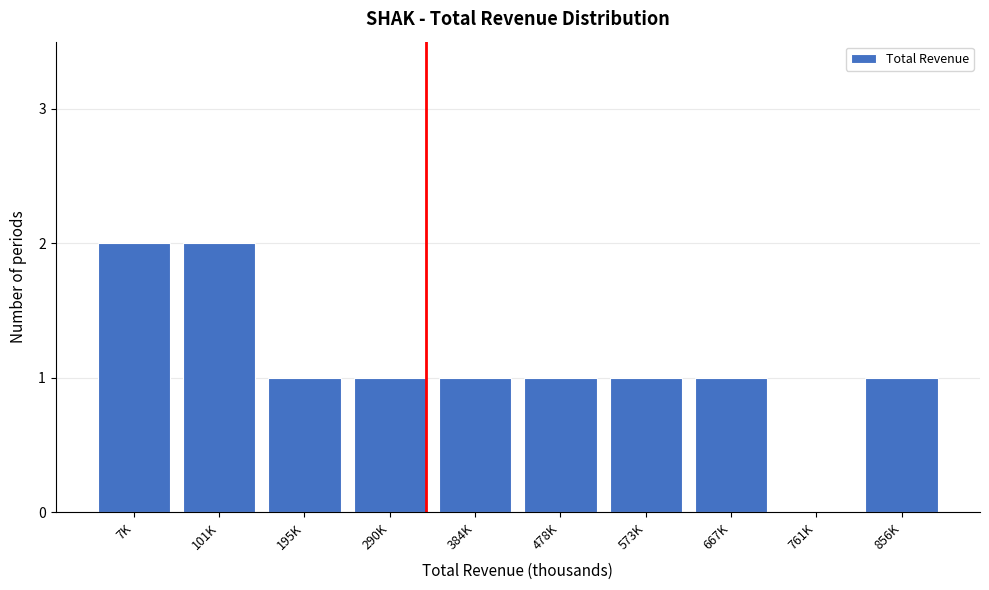

Reading left to right, list all the values displayed in this chart.

7K=2	101K=2	195K=1	290K=1	384K=1	478K=1	573K=1	667K=1	761K=0	856K=1